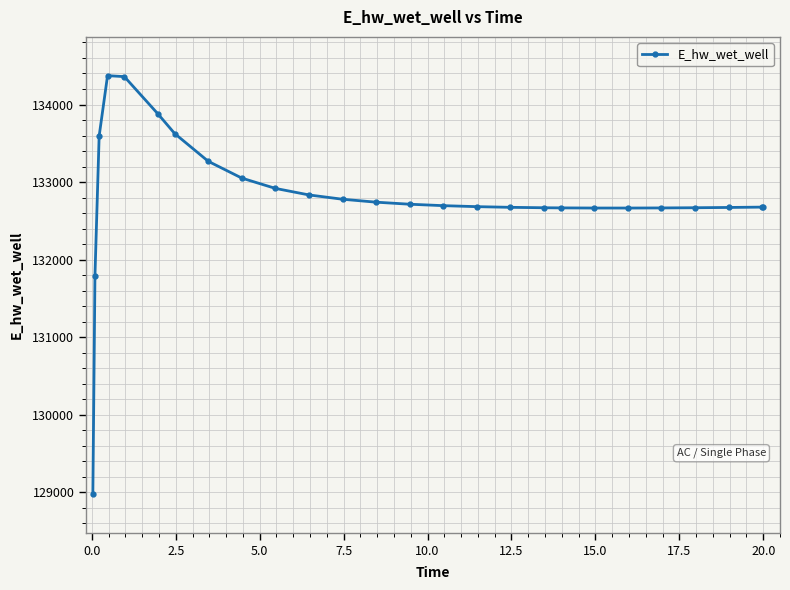

What is the maximum value shown in the chart?

134372.2